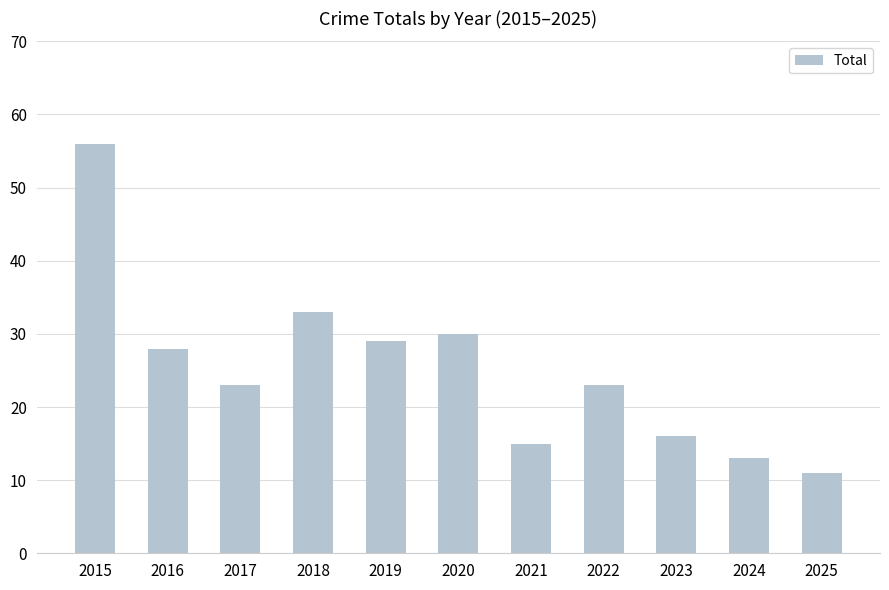

How many data points does each series have?

11